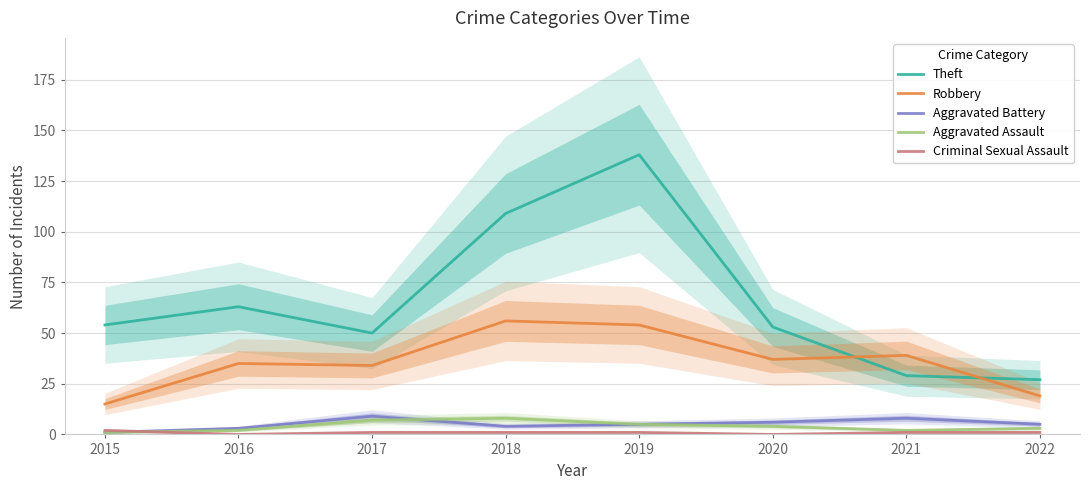

The value of Theft at 2017 is 23. True or false?

False